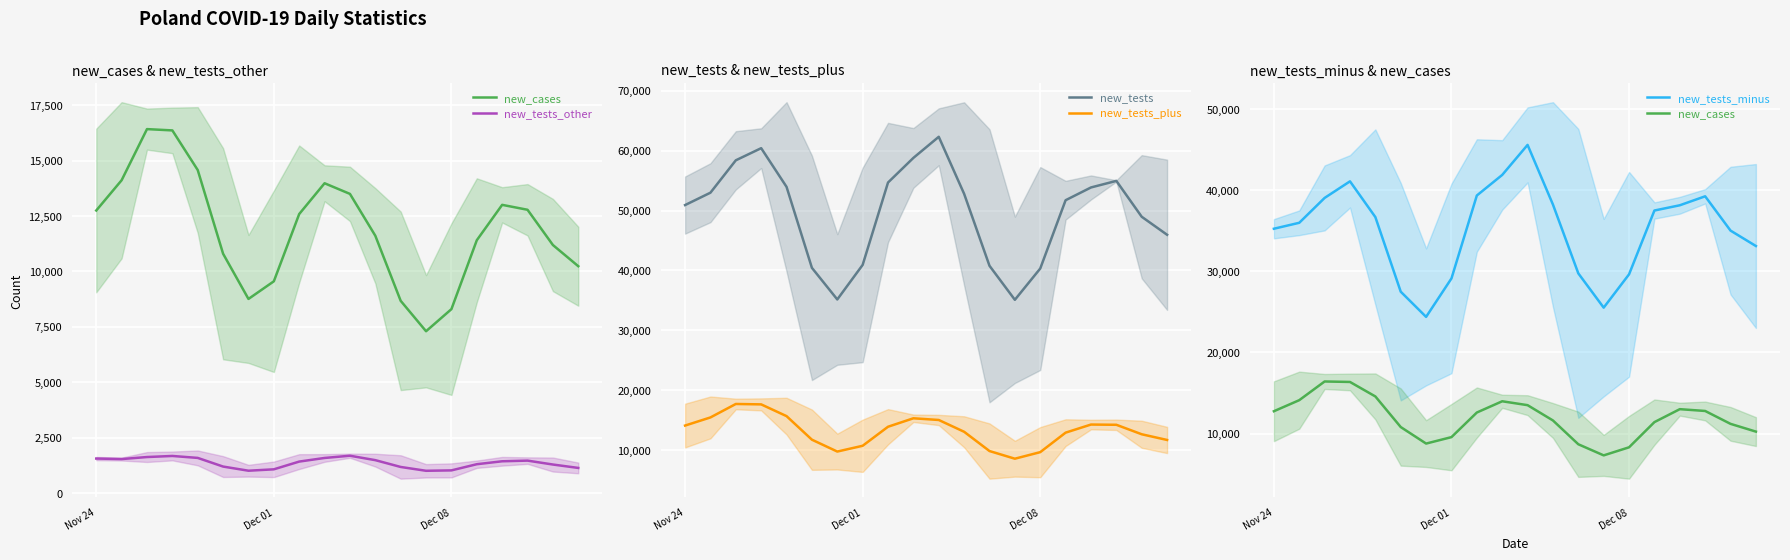

True or false: new_tests_plus and new_tests cross at least once.

False